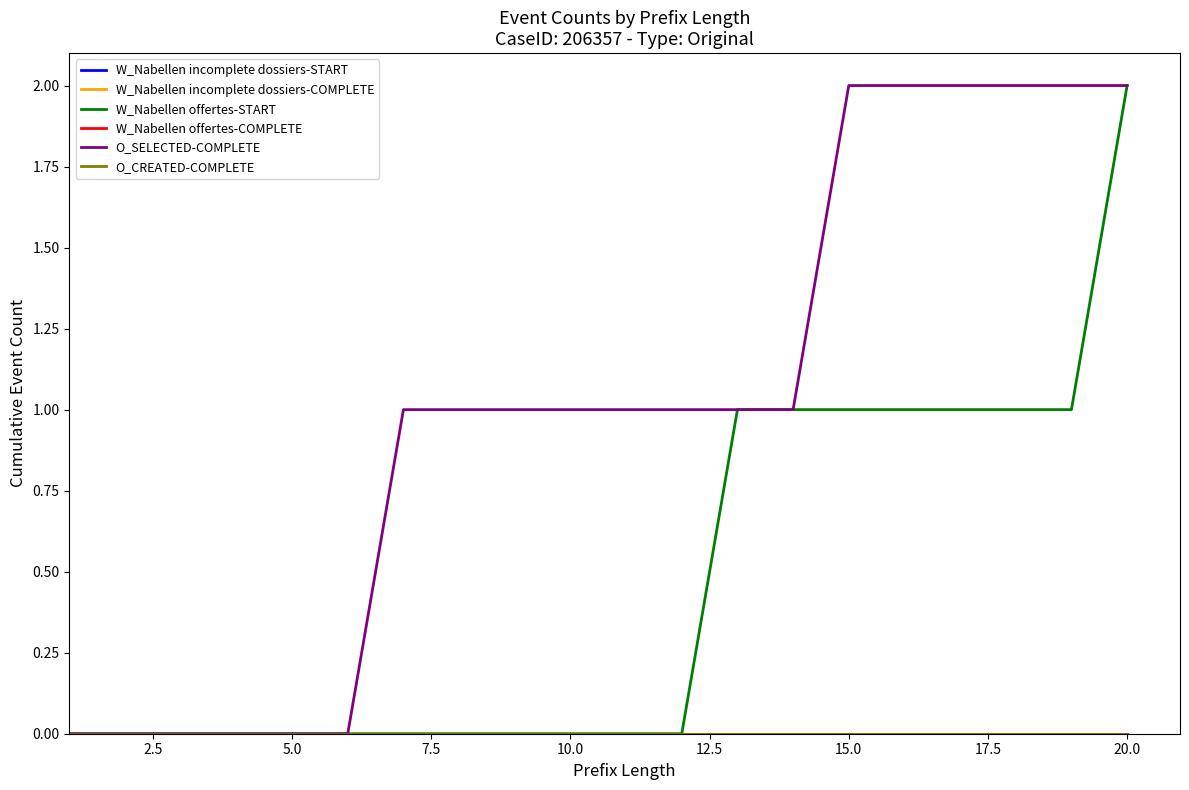

Does the chart display data point markers on the line(s)?

No